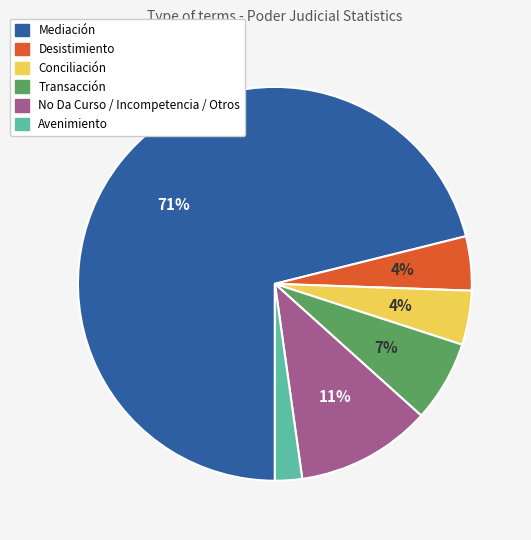

Count the number of slices in the pie.

6